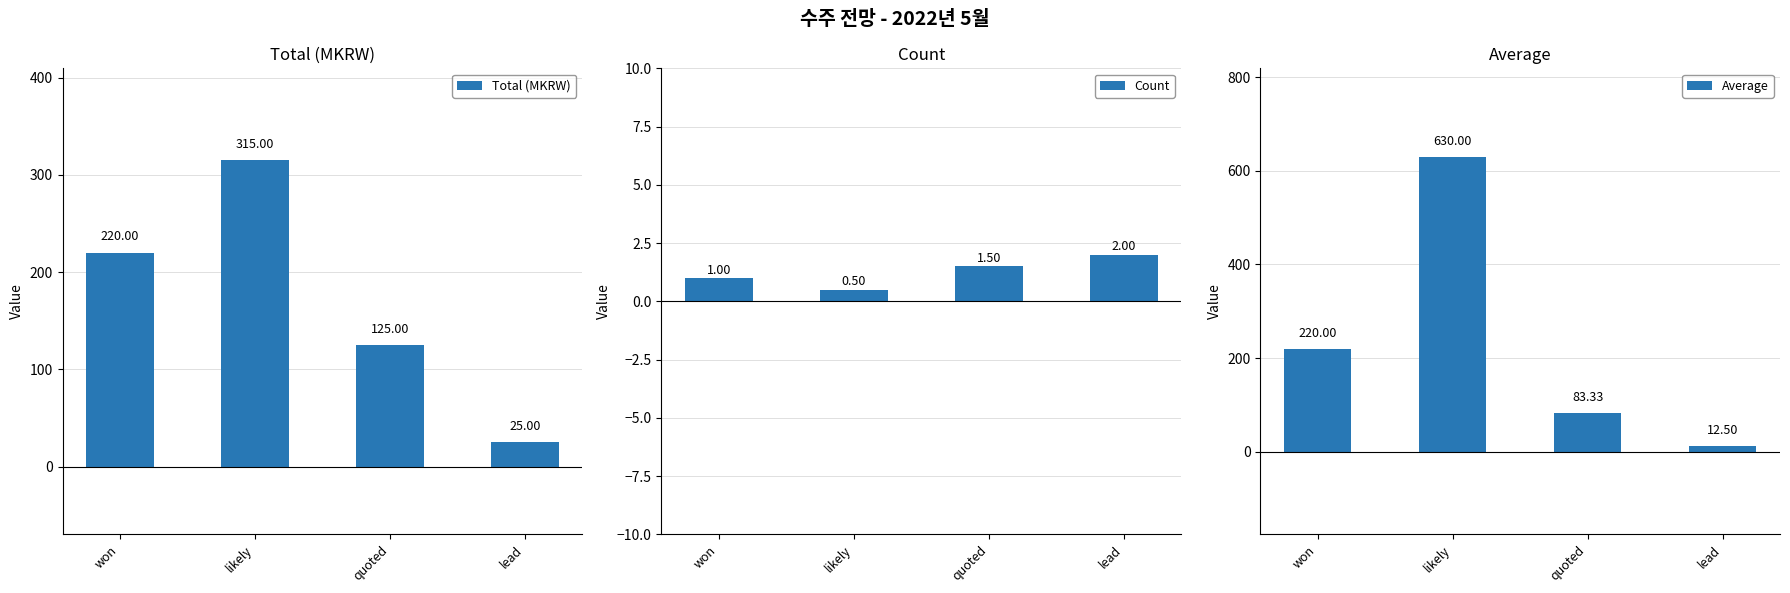

At which category is the sum across all series the highest?

likely